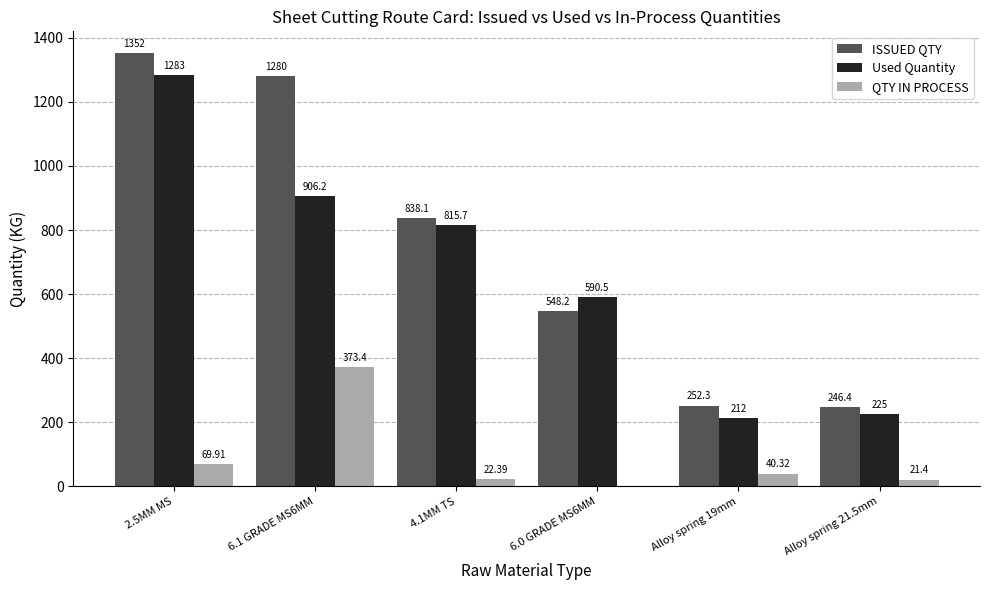

What is the sum of the ISSUED QTY values at Alloy spring 21.5mm and 2.5MM MS?

1598.9